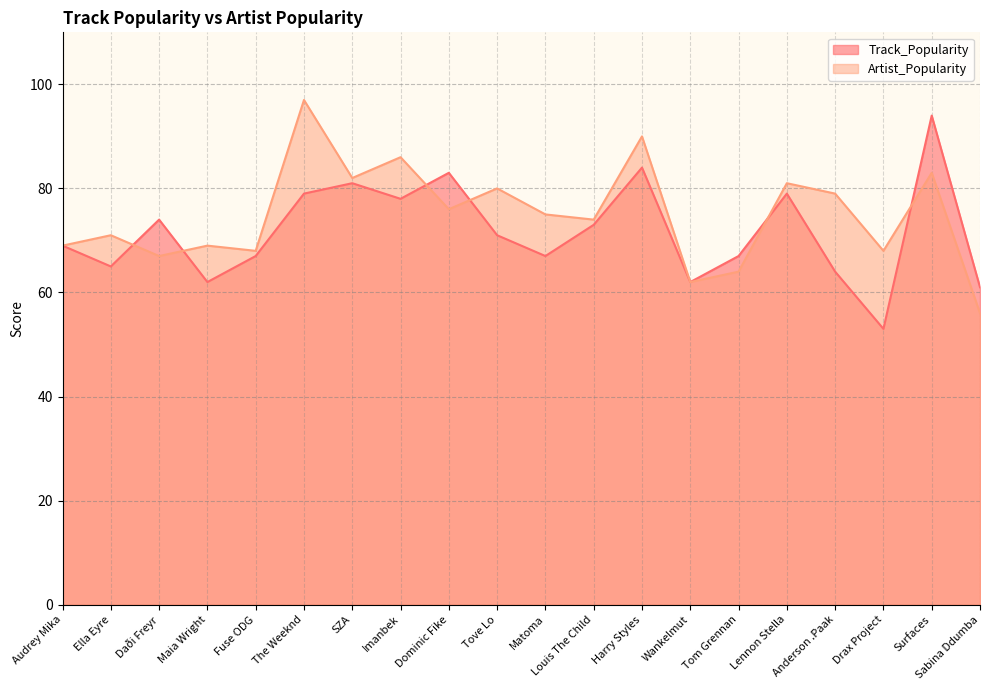

Which category has the highest value in the Artist_Popularity series?

The Weeknd